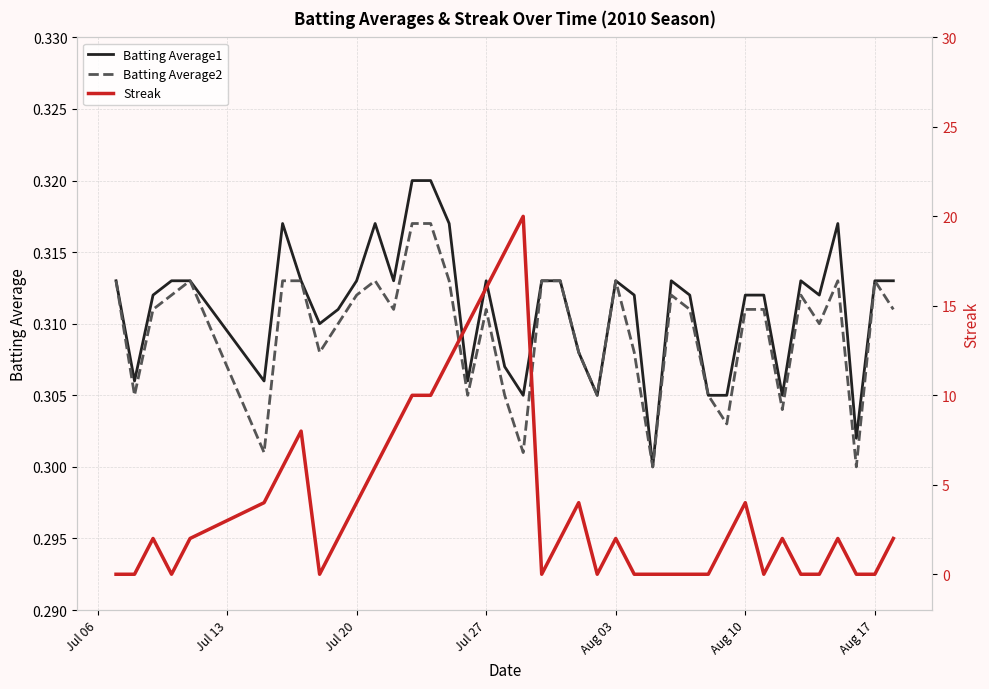

What is the total value across all series at Jul 20?

4.6